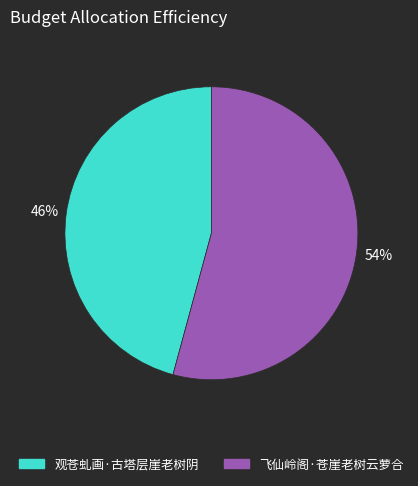

Which slice represents more than half of the pie?

飞仙岭阁·苍崖老树云萝合